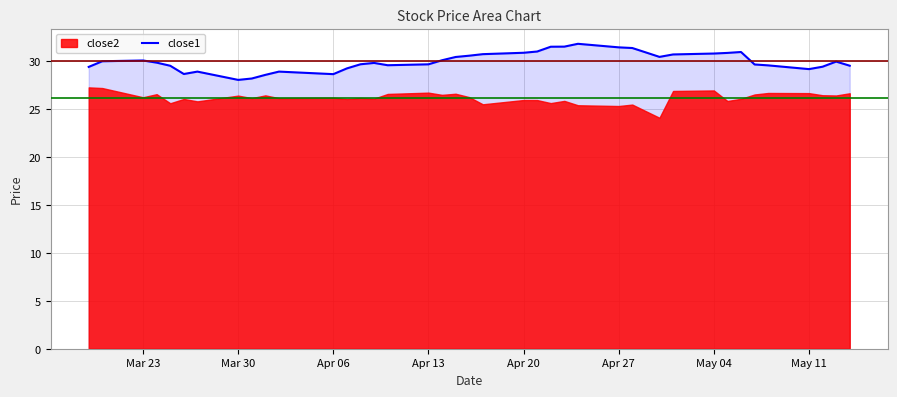

Reading left to right, what are all the values shown in this chart?

29.4	30.0	30.1	29.8	29.5	28.7	28.9	28.0	28.2	28.6	28.9	28.6	29.2	29.7	29.8	29.6	29.7	30.1	30.4	30.6	30.7	30.9	31.0	31.5	31.5	31.8	31.4	31.4	30.9	30.4	30.7	30.8	30.9	30.9	29.6	29.6	29.2	29.4	29.9	29.5